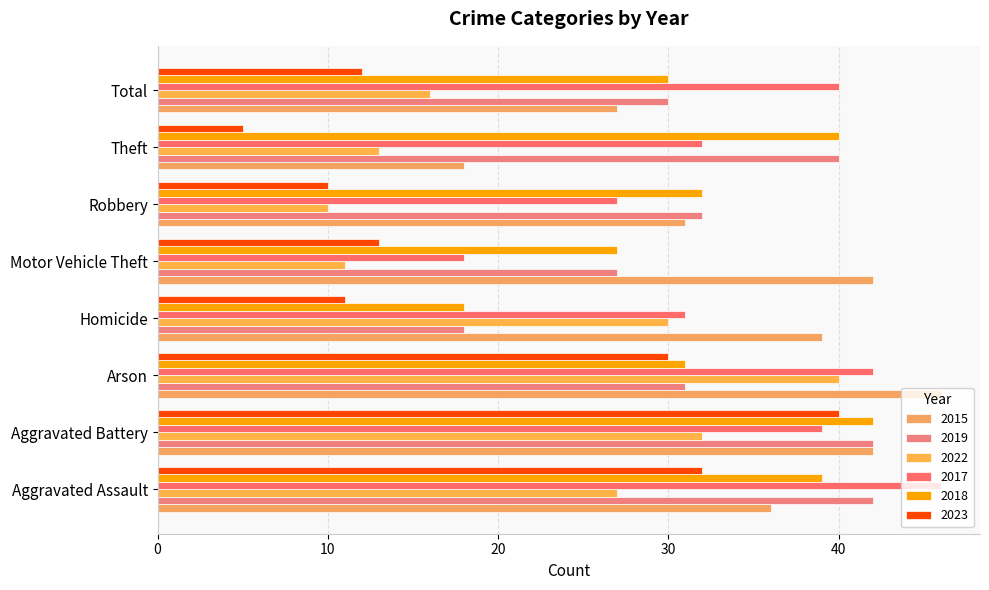

List the series in order of their peak value, highest first.

2015, 2017, 2019, 2018, 2022, 2023